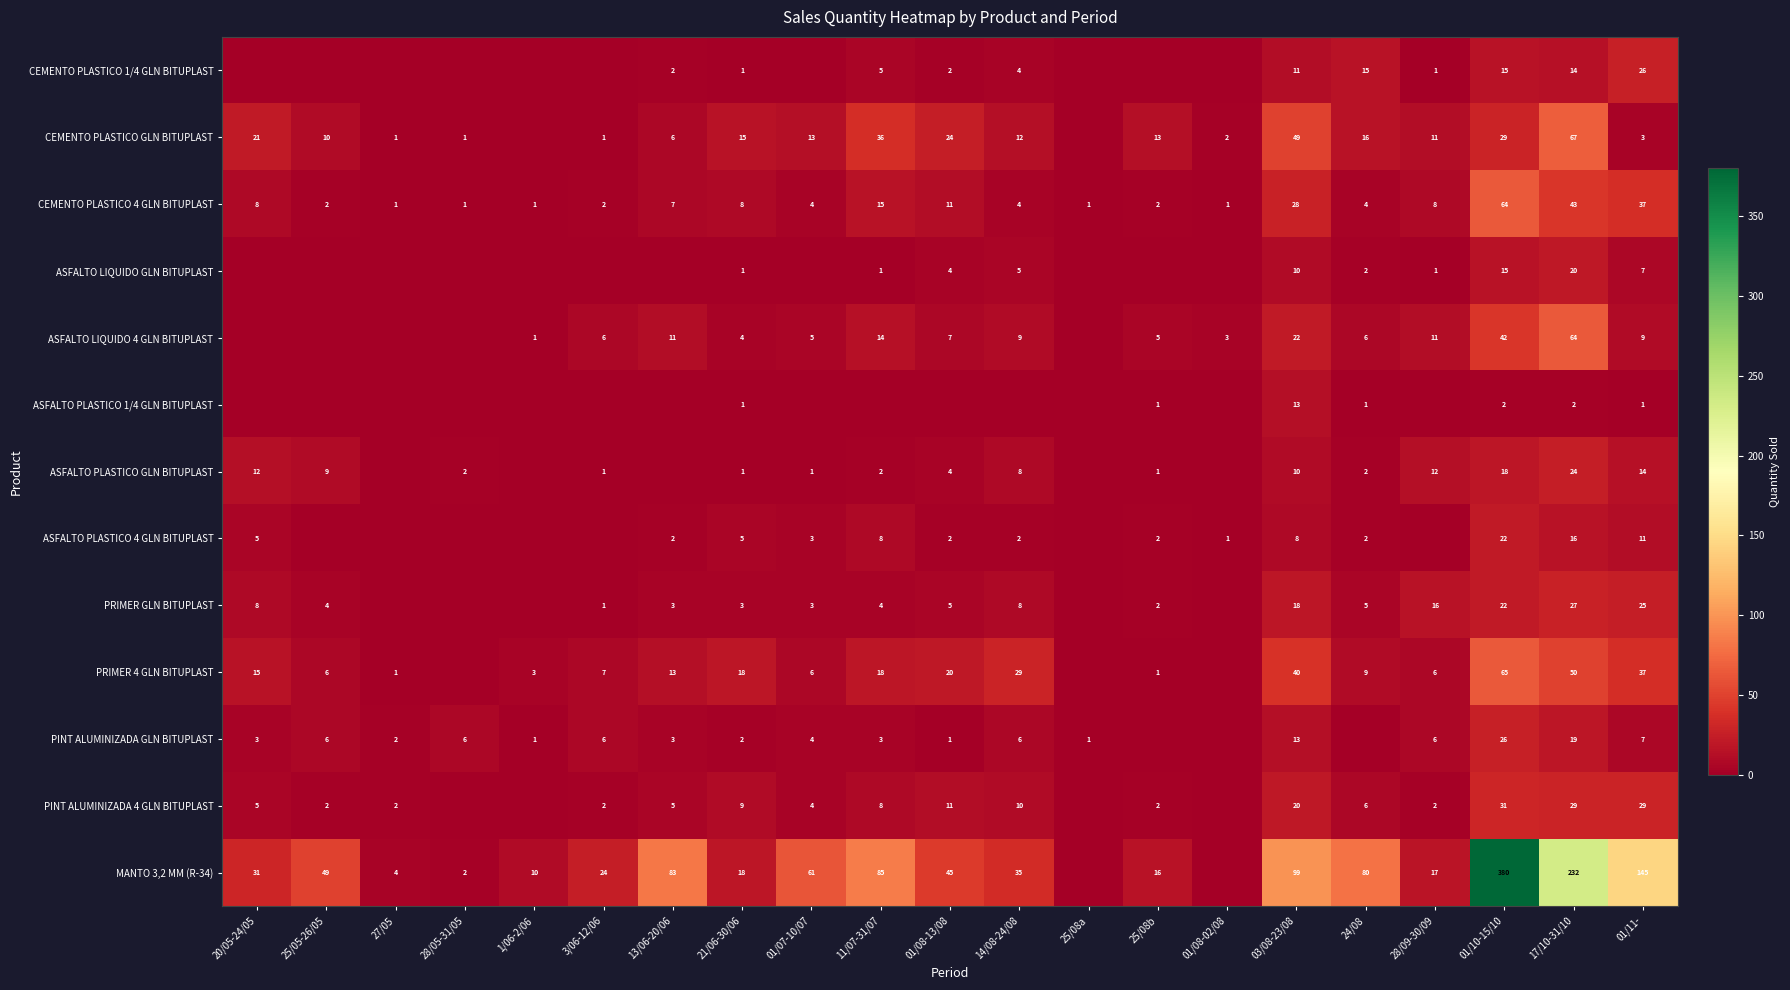

True or false: CEMENTO PLASTICO GLN BITUPLAST has a value of 93 at 17/10-31/10.

False